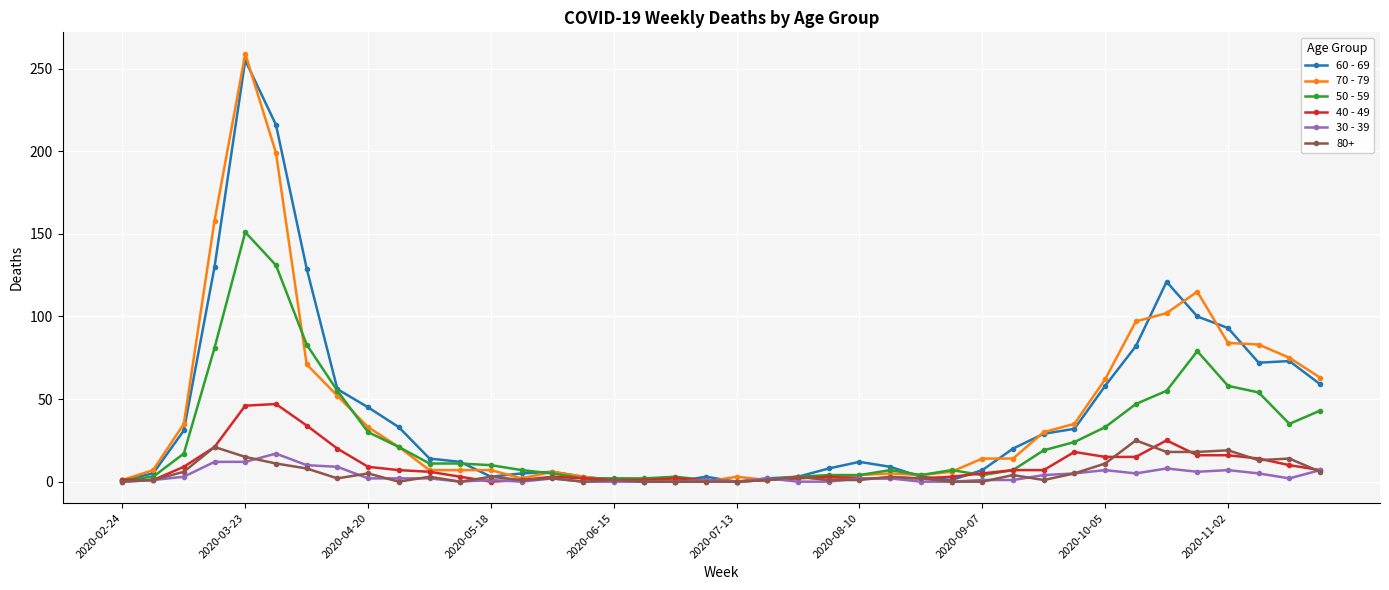

Count the number of data series in this chart.

6